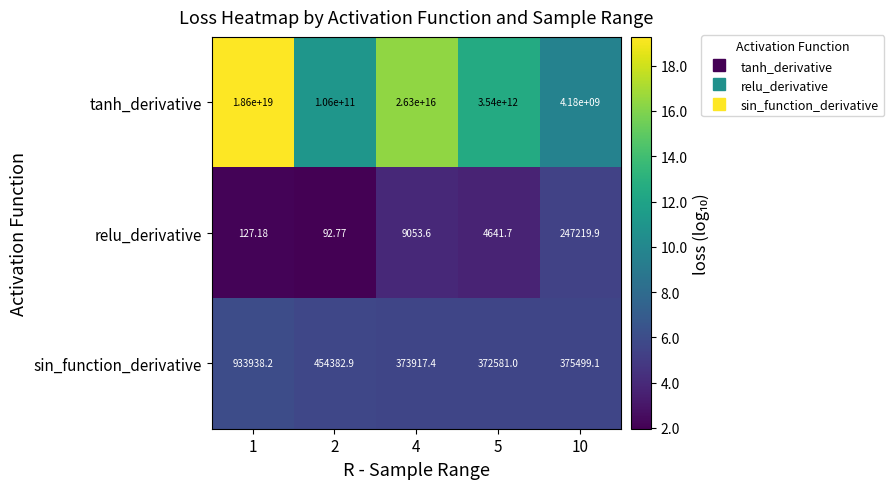

Which series has the largest total across all categories?

tanh_derivative